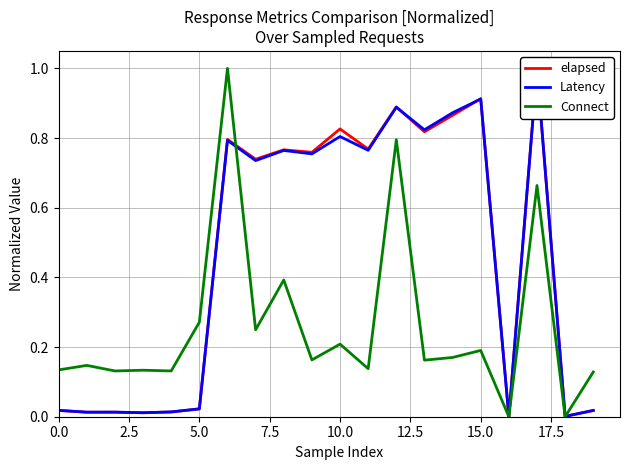

Count the Connect values in the range 0 to 1.

20